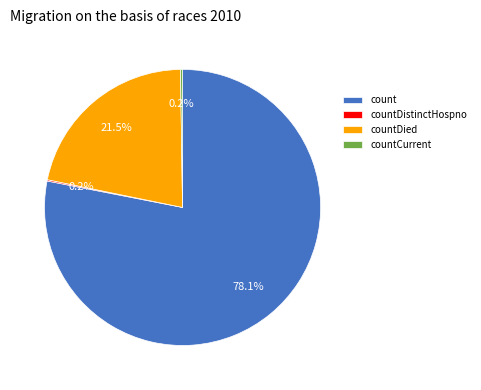

To the nearest percent, what portion does count represent?

78%